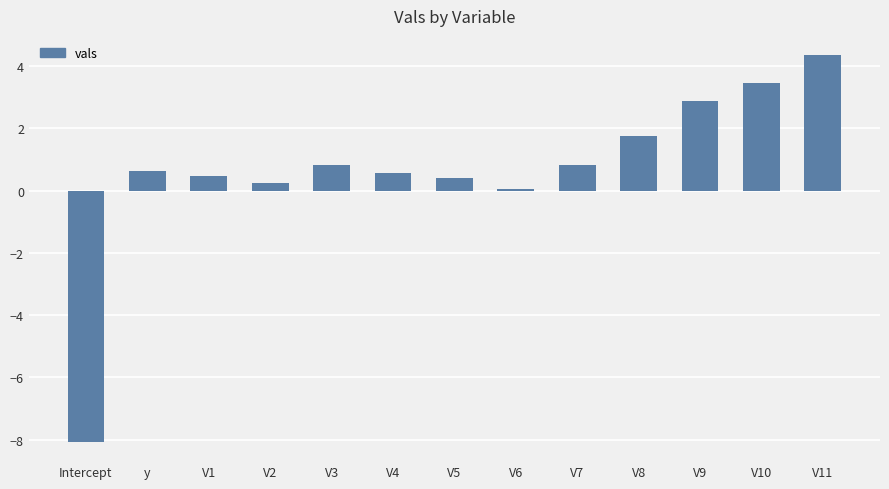

What is the smallest value displayed?

-8.1